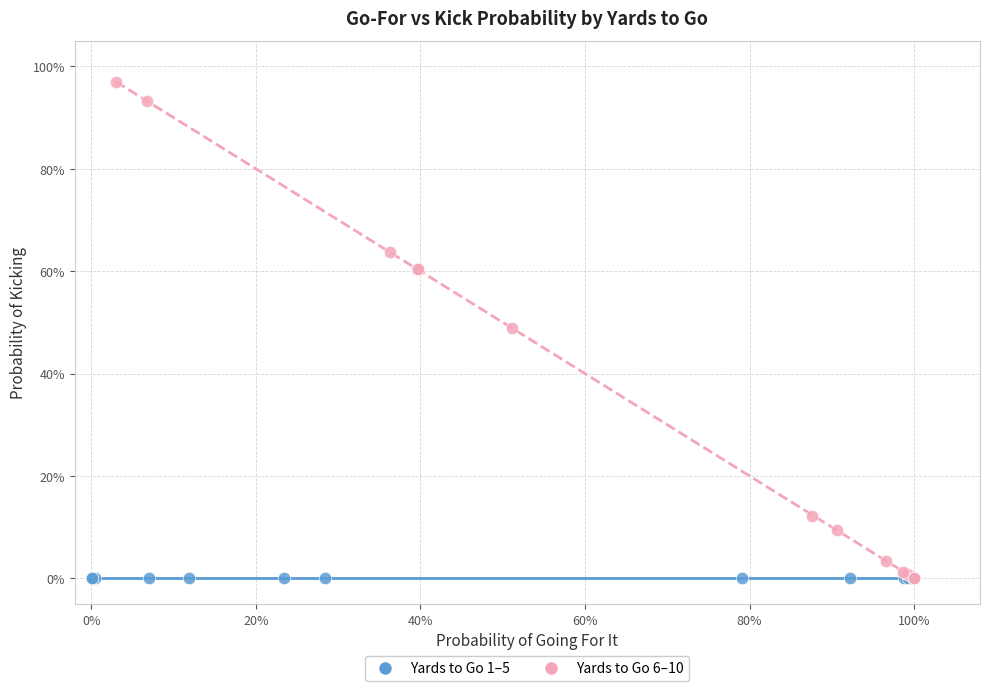

What are all the series names shown in the legend?

Yards to Go 1–5, Yards to Go 6–10